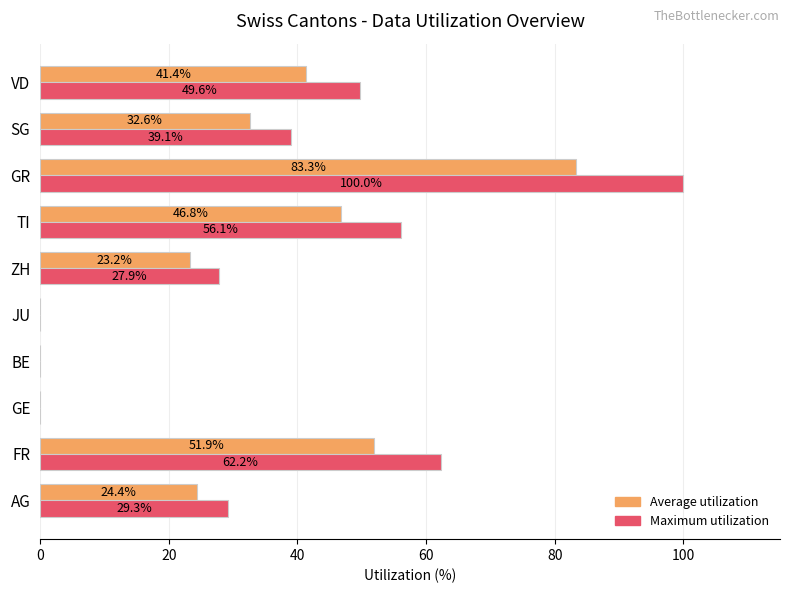

Which series changed the most between GE and TI?

Maximum utilization